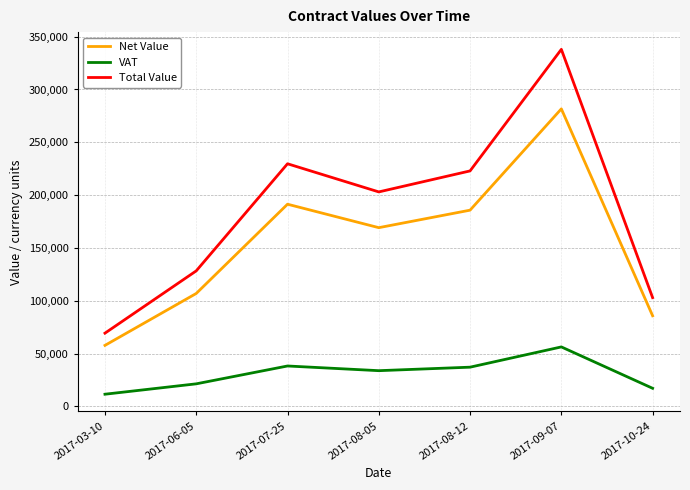

At which label is Total Value closest to 203670?

2017-08-05